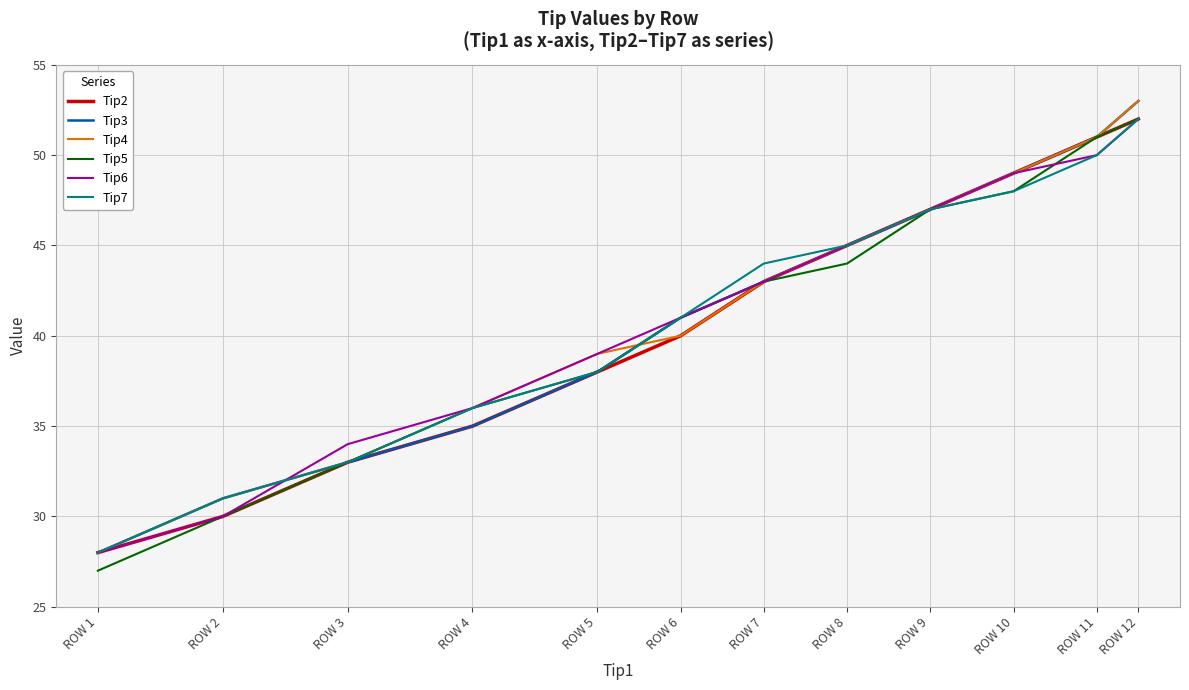

True or false: Tip6 and Tip7 intersect in this chart.

True